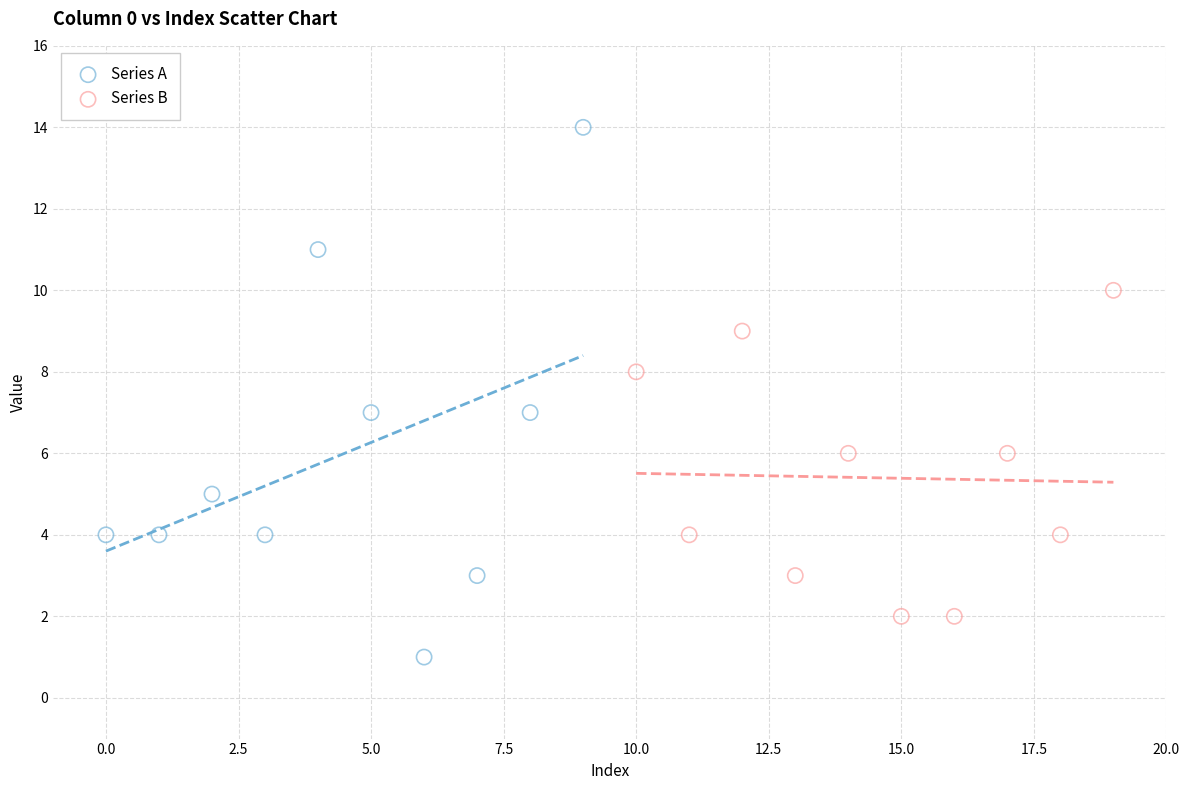

Which series contains the lowest Y value?

Series A